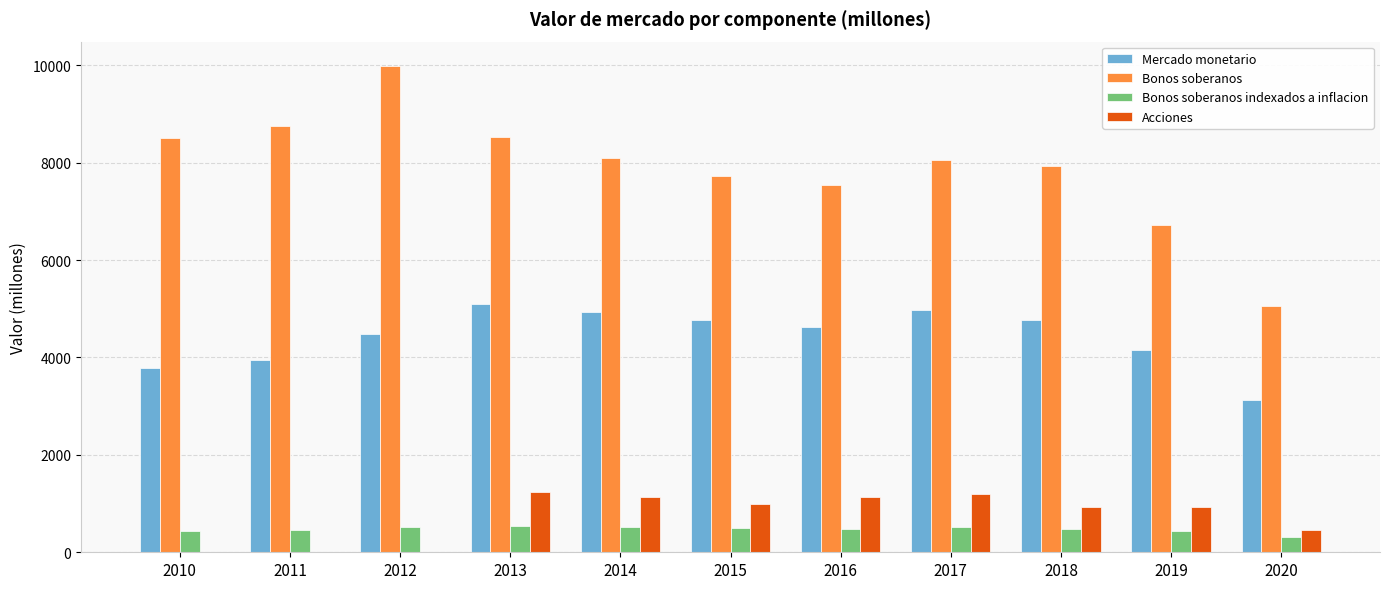

True or false: Acciones has a value of 930 at 2018.

True